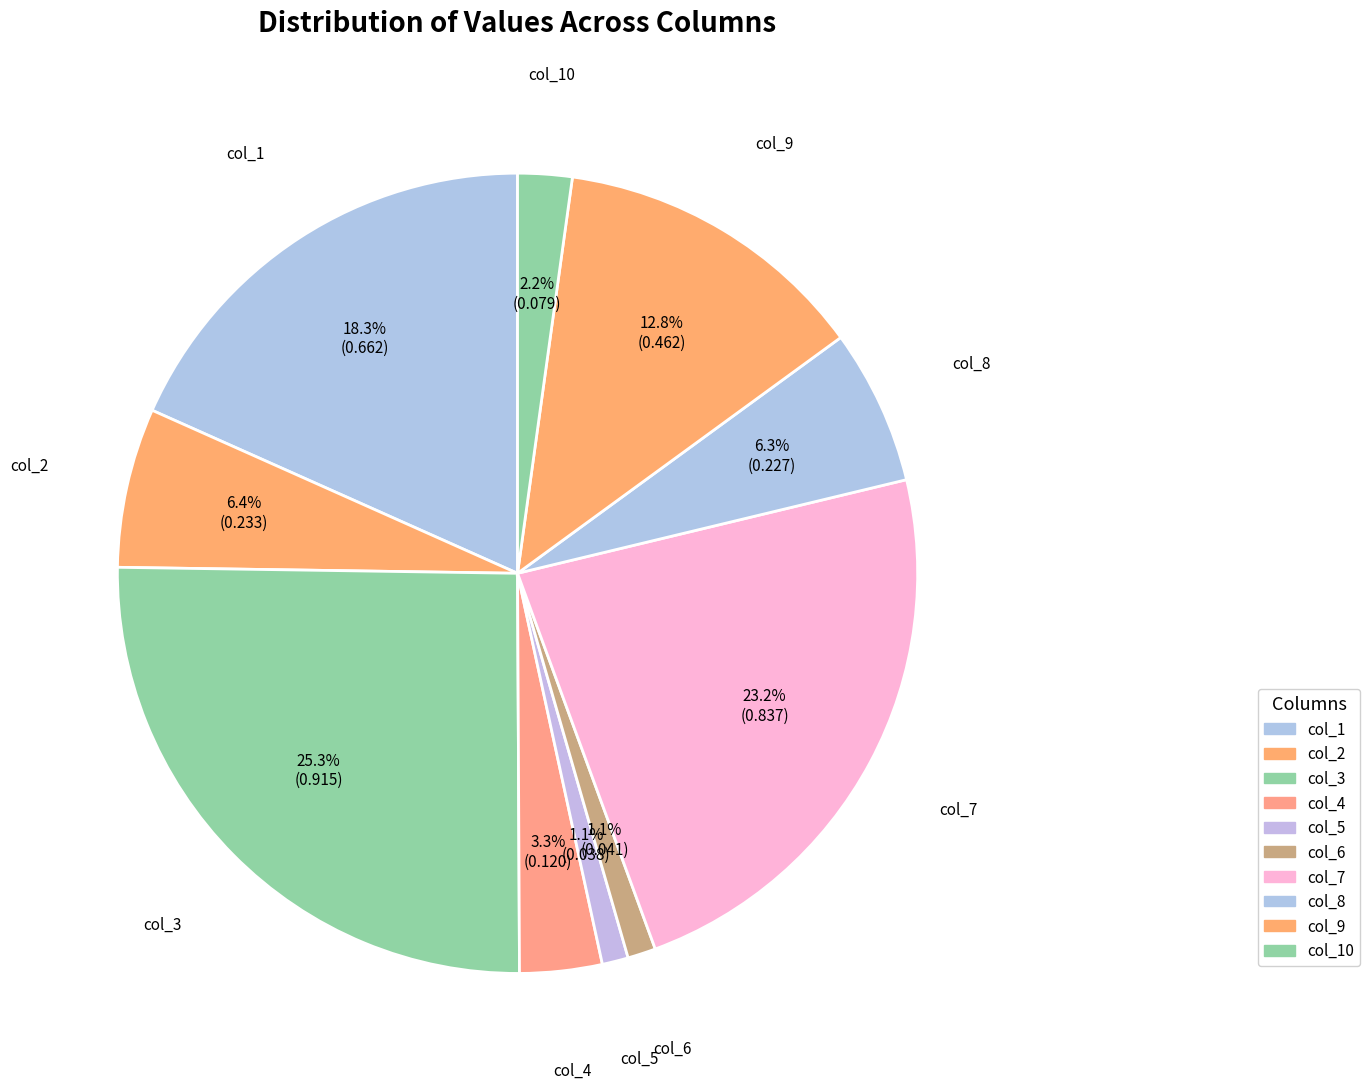

How many segments does this pie chart have?

10